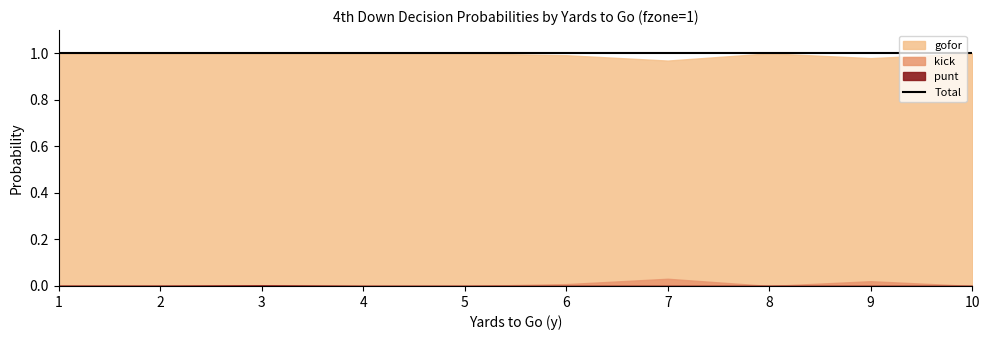

Is it true that punt equals 0.0 at 2?

True